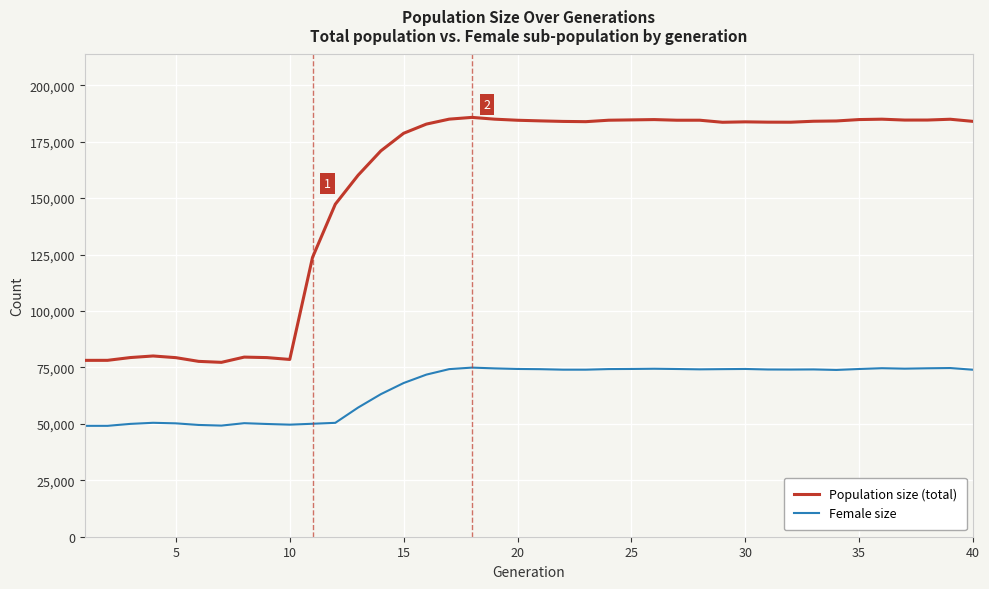

List the series in order of their peak value, lowest first.

Female size, Population size (total)